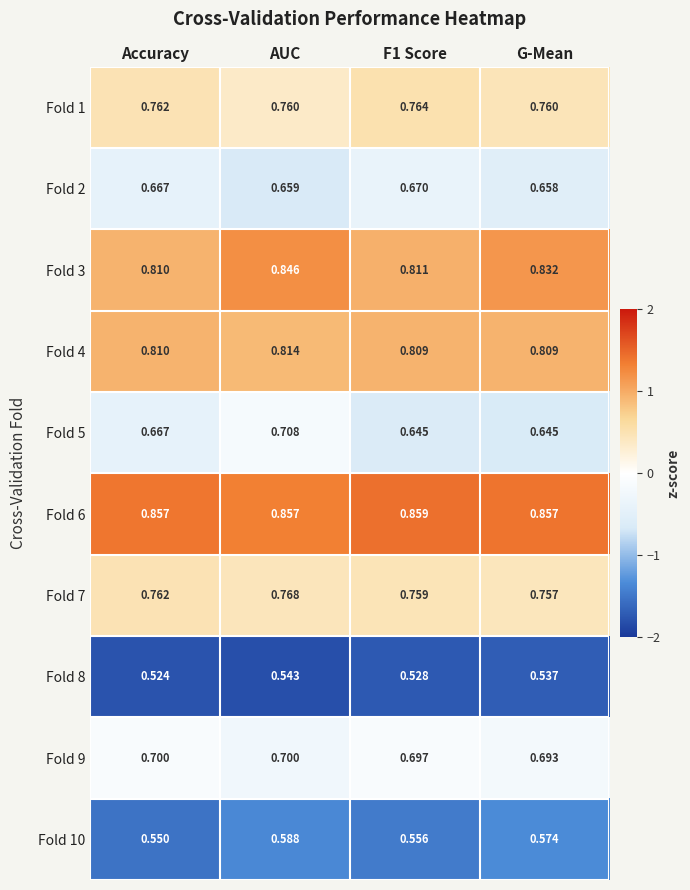

Where is Fold 3 nearest to the value 0?

Accuracy